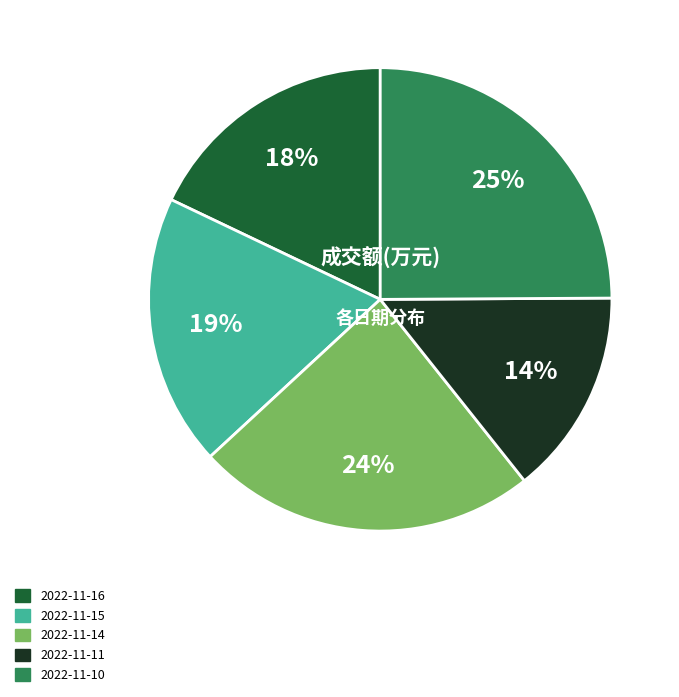

What is the largest slice in the pie chart?

2022-11-10